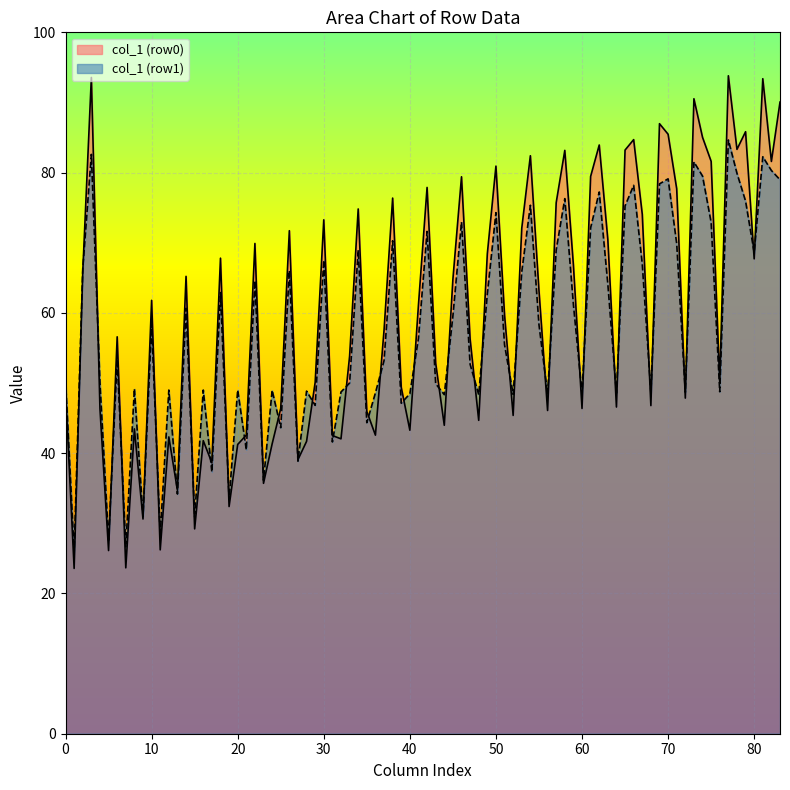

The value of col_1 (row0) at 20 is 27.5. True or false?

False